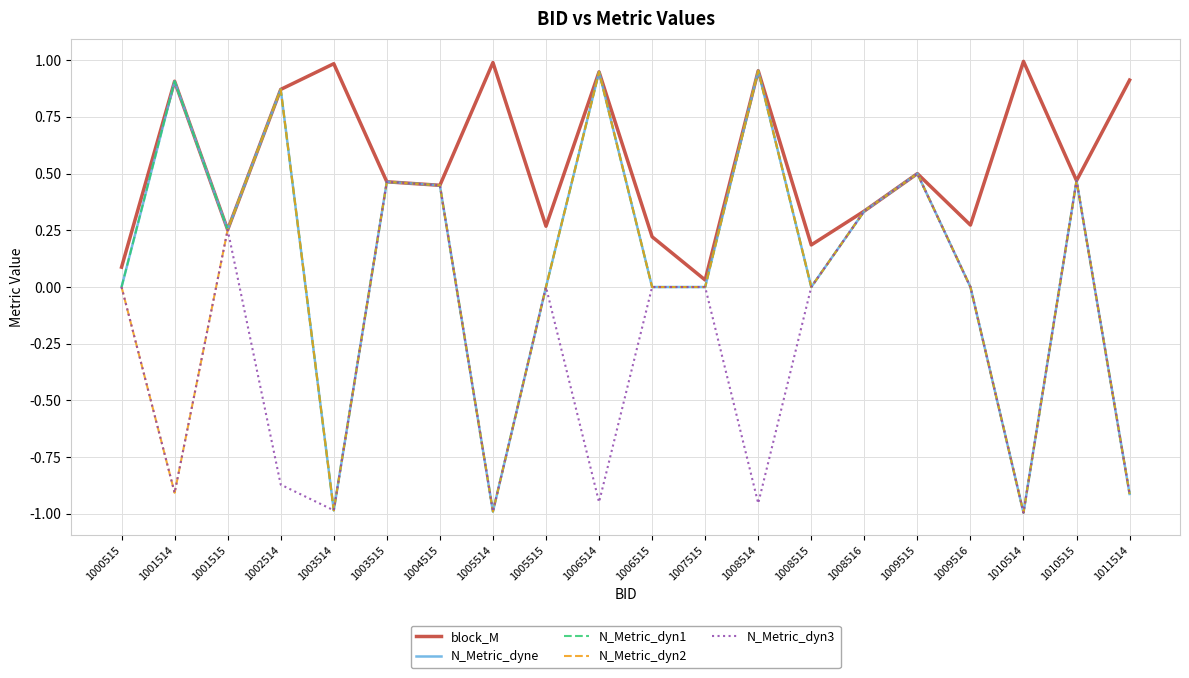

Does the chart have visible grid lines?

Yes